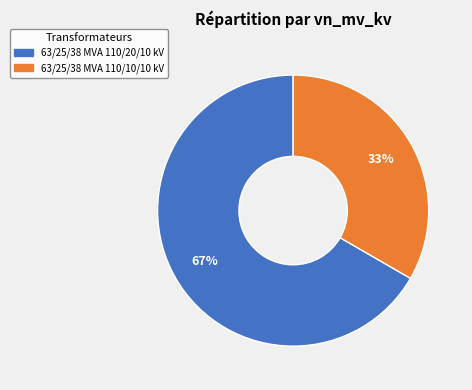

How many slices are in this pie chart?

2